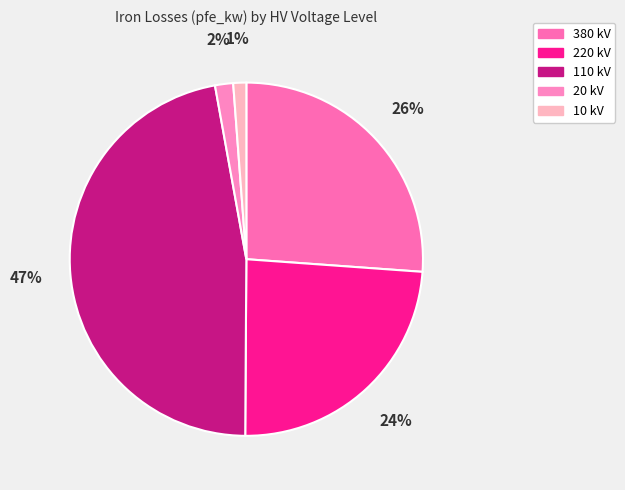

Count the number of slices in the pie.

5